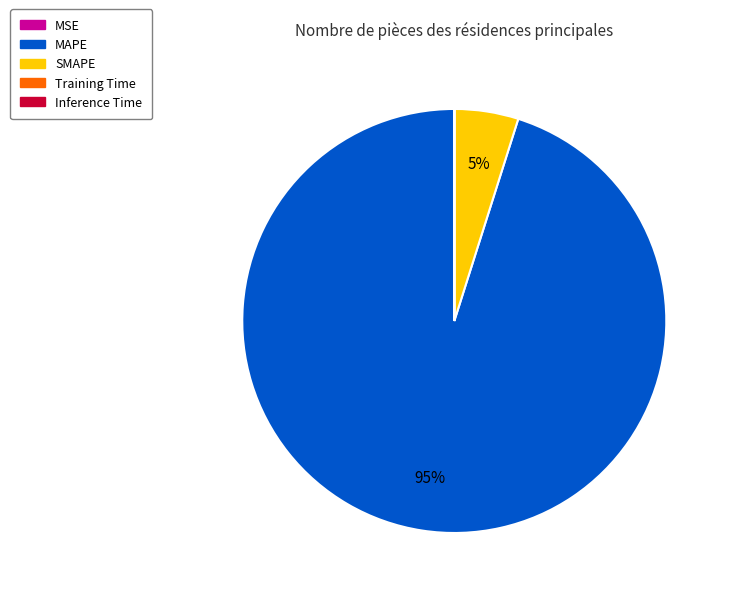

Is the sum of SMAPE and MAPE greater than half?

Yes